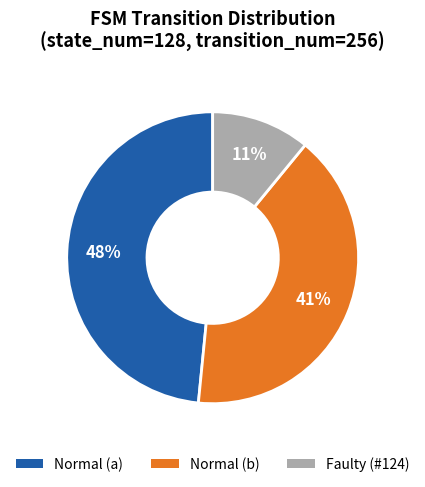

To the nearest percent, what is the average slice percentage?

33%